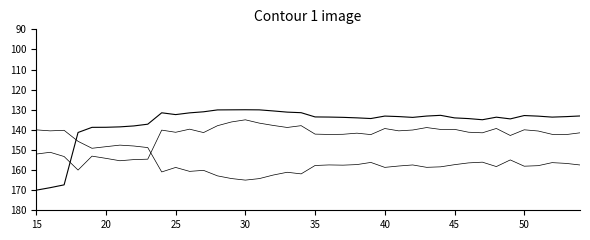

How many lines are shown in the chart?

3